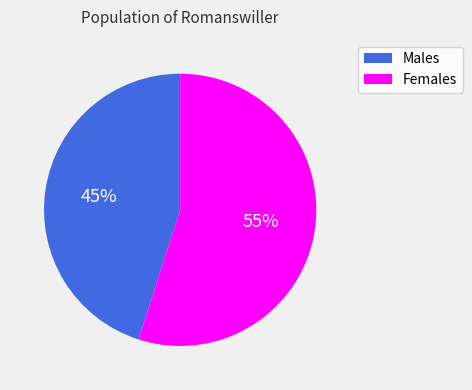

Does any single category account for the majority?

Yes